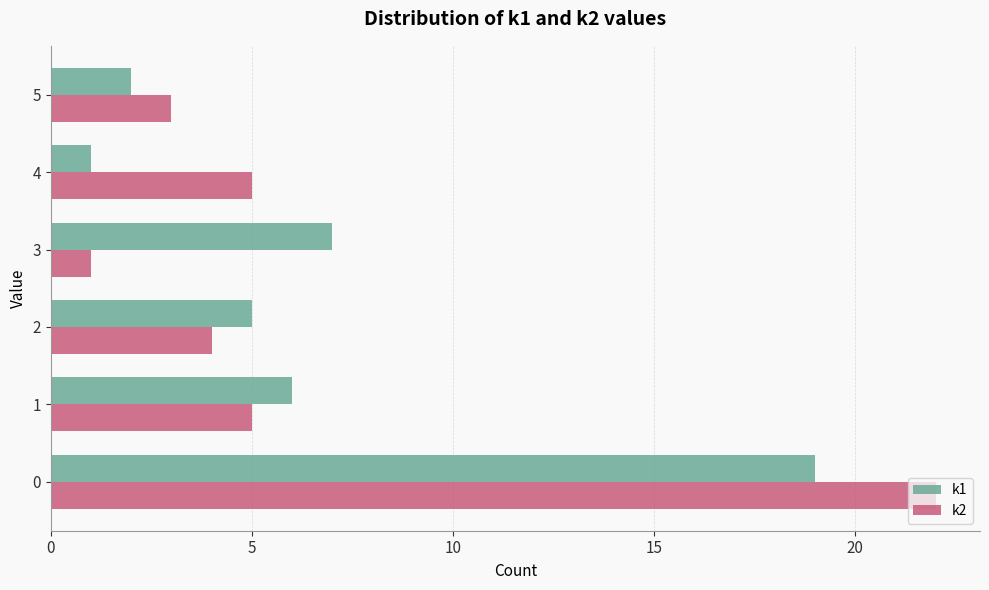

The value of k2 at 3 is 1. True or false?

True